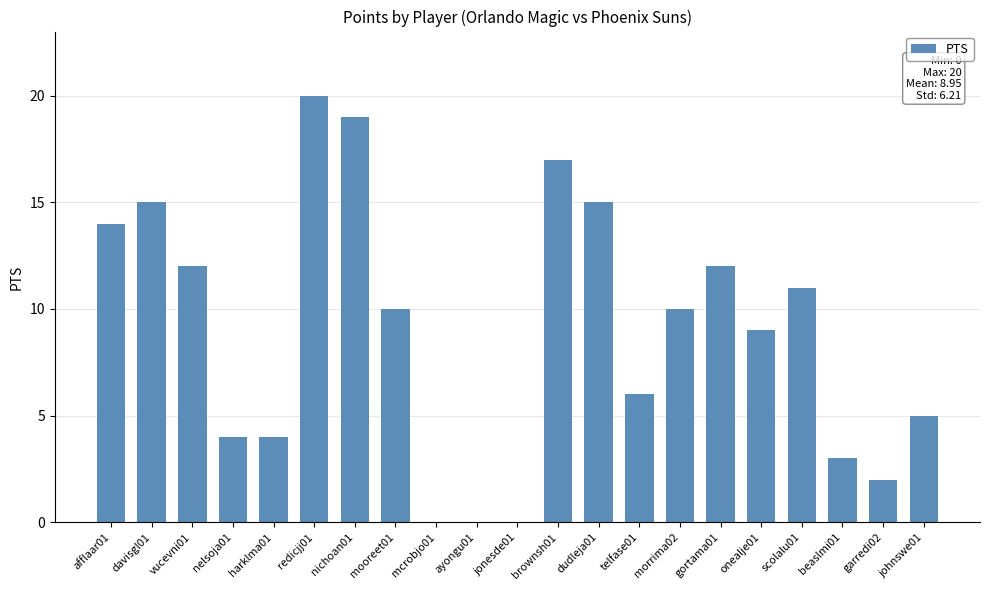

Reading left to right, transcribe all the data shown in this chart.

afflaar01=14	davisgl01=15	vucevni01=12	nelsoja01=4	harklma01=4	redicjj01=20	nichoan01=19	mooreet01=10	mcrobjo01=0	ayongu01=0	jonesde01=0	brownsh01=17	dudleja01=15	telfase01=6	morrima02=10	gortama01=12	onealje01=9	scolalu01=11	beaslmi01=3	garredi02=2	johnswe01=5